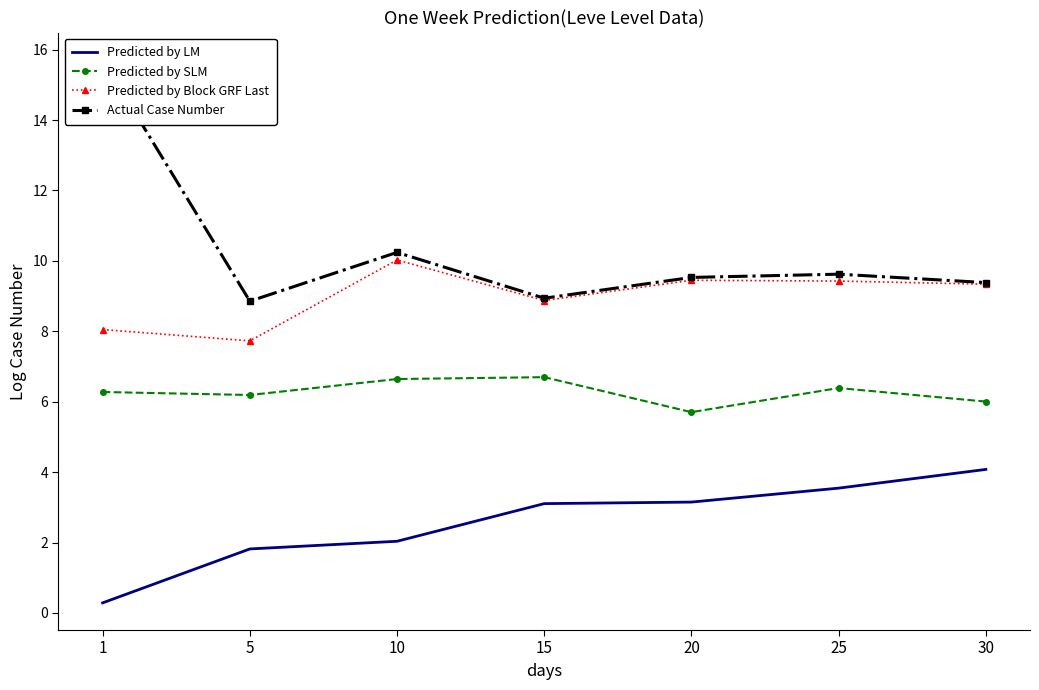

At how many categories does at least one series exceed 13?

1